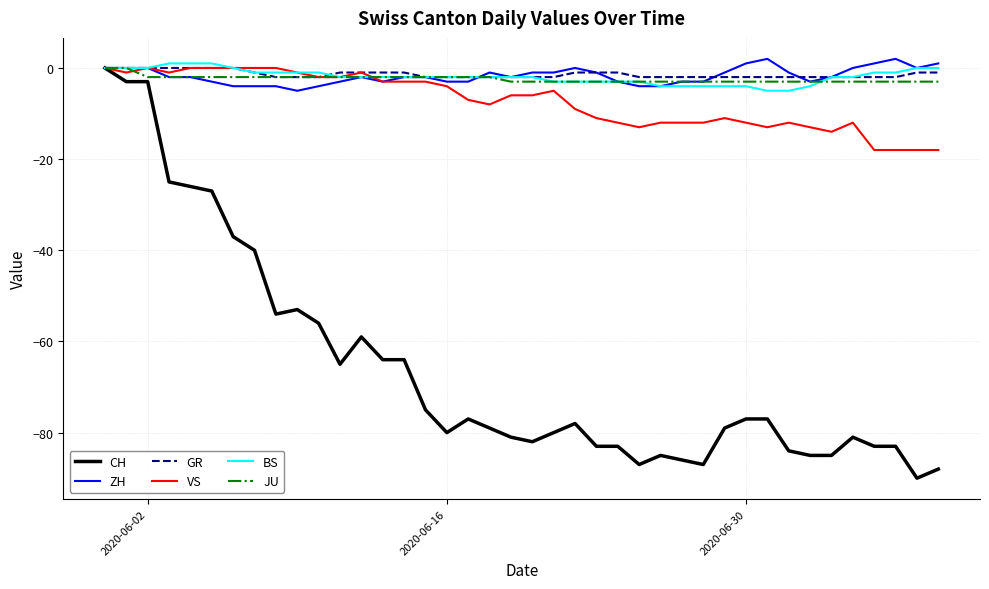

What is the lowest value of the VS series?

-18